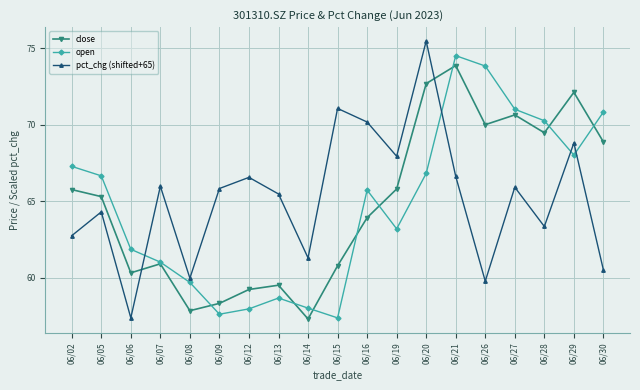

What is the spread (max minus min) of values at 06/13?

6.8